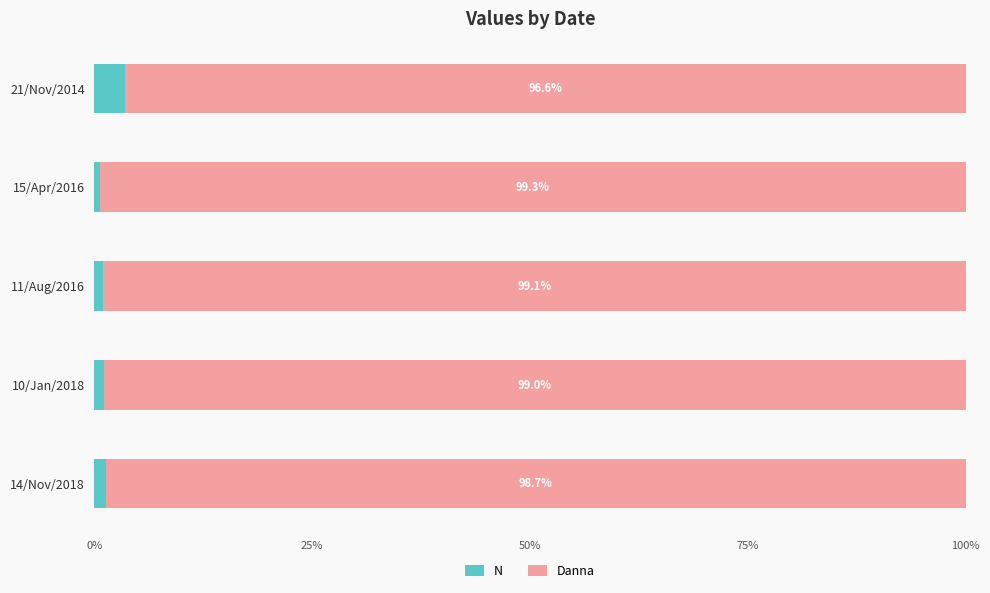

What is the difference between the maximum and minimum values in the N series?

2.8